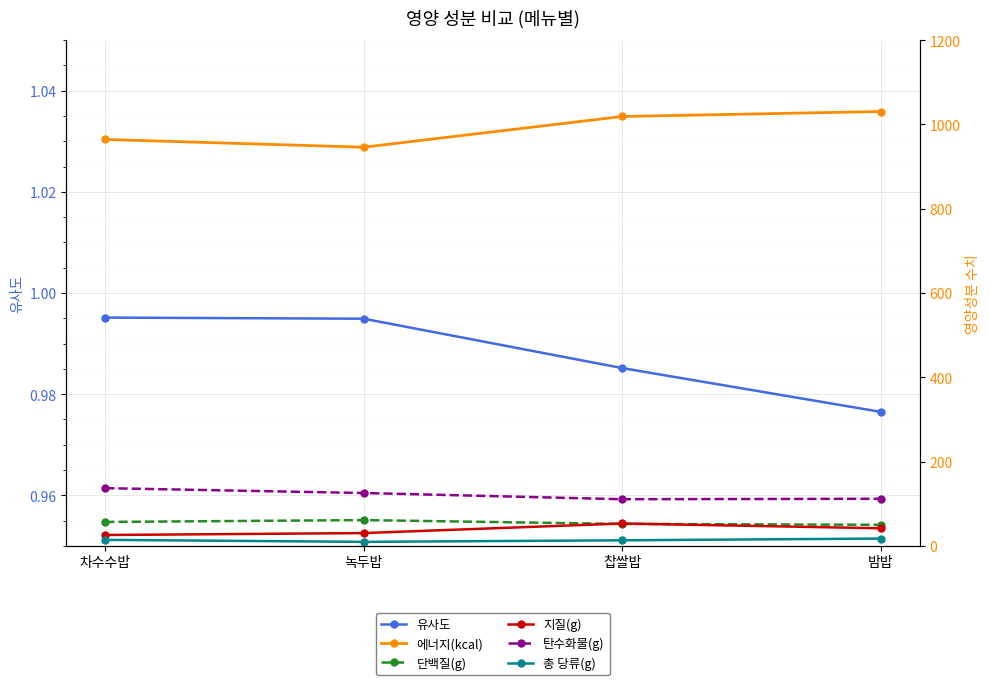

What value does the 단백질(g) series have at 차수수밥?

56.6